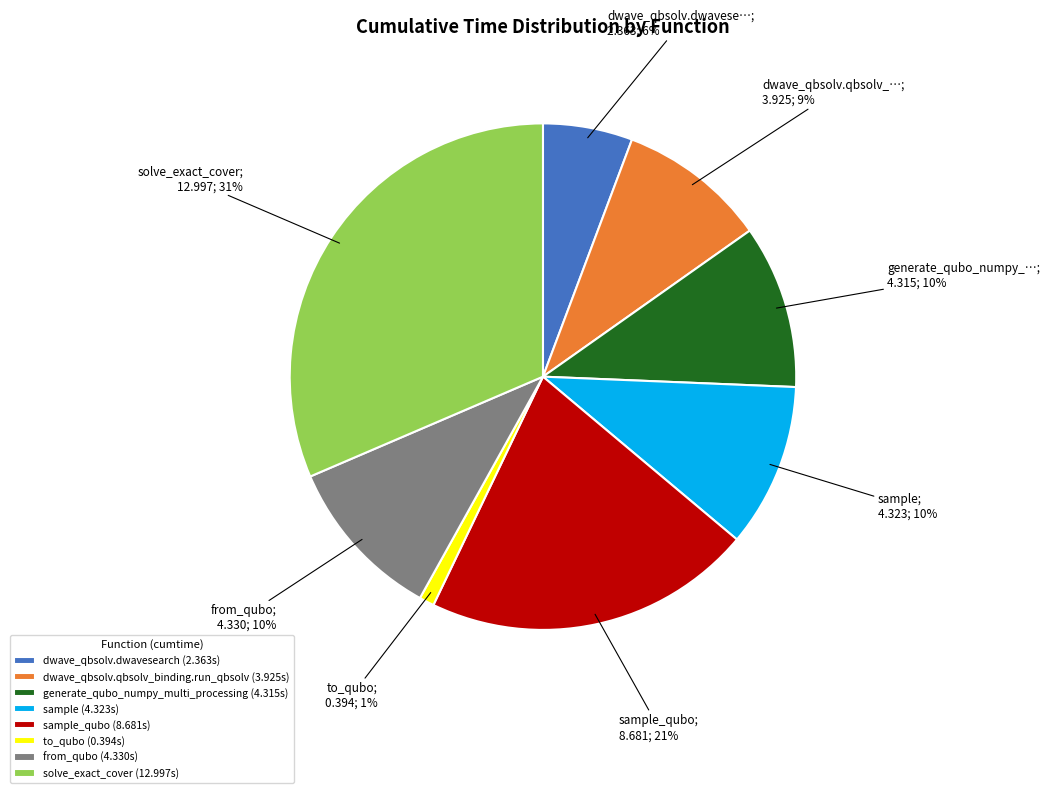

To the nearest percent, what percentage of the pie is dwave_qbsolv.qbsolv_binding.run_qbsolv (3.925s)?

9%